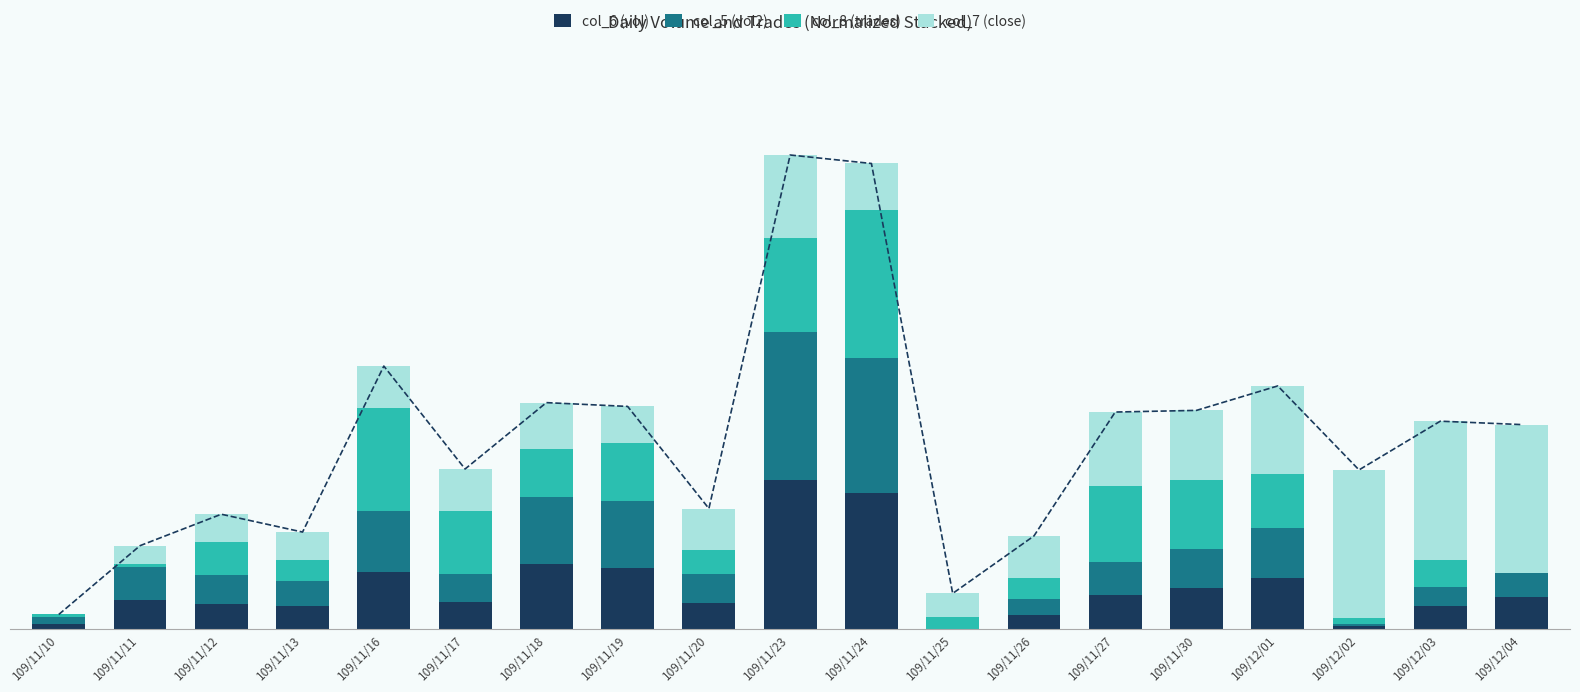

What is the maximum value shown in the chart?

1.0